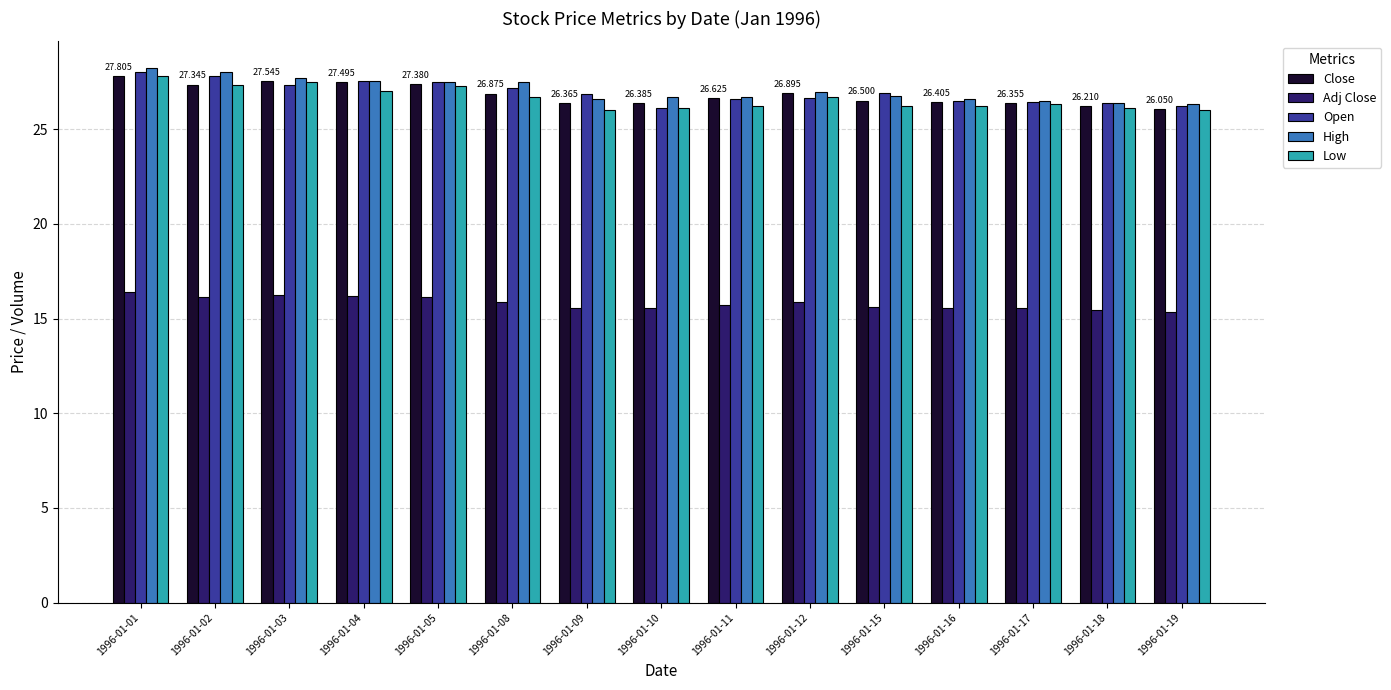

What is the average value of the Close series?

26.8